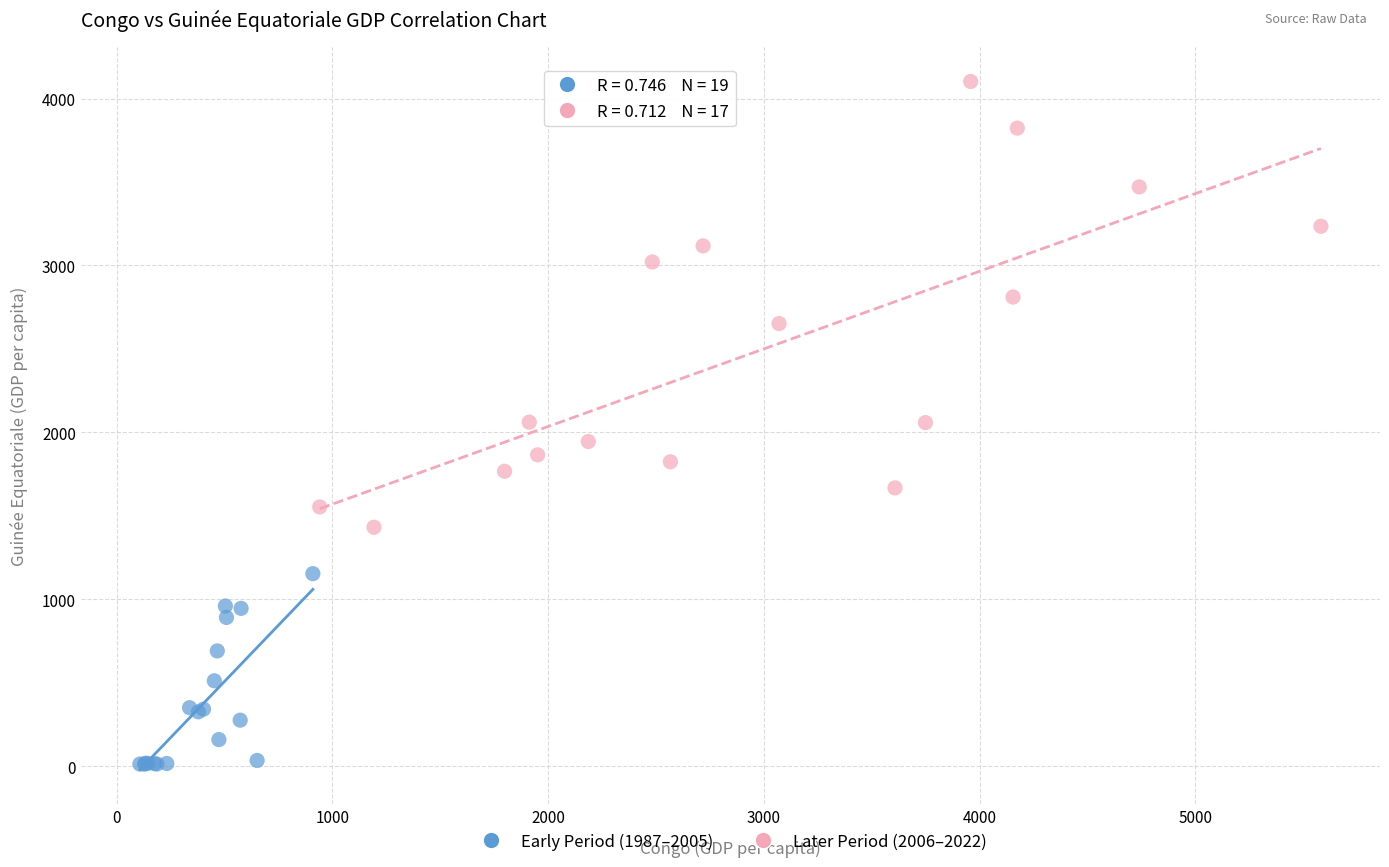

Which series reaches the minimum Y coordinate?

Early Period (1987–2005)